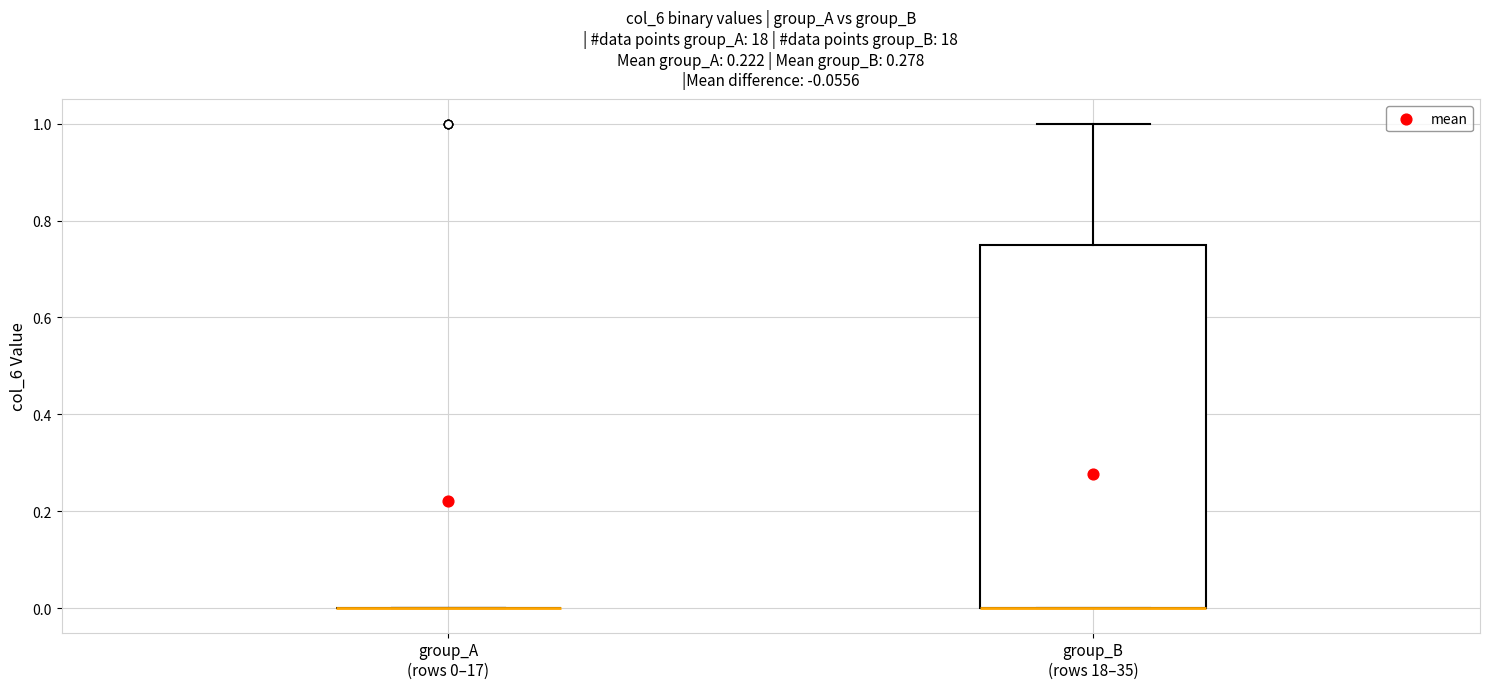

Reading left to right, read every box against the y-axis: the position of its median line, the range the box covers, and the ends of its whiskers. The values are not printed on the chart, so give them approximately, as read against the axis.

group_A (rows 0–17): box collapsed to a line at 0.00, whiskers 0.00 to 0.00
group_B (rows 18–35): median 0.00 (drawn on the box's lower edge), box 0.00 to 0.76, whiskers 0.00 to 1.00